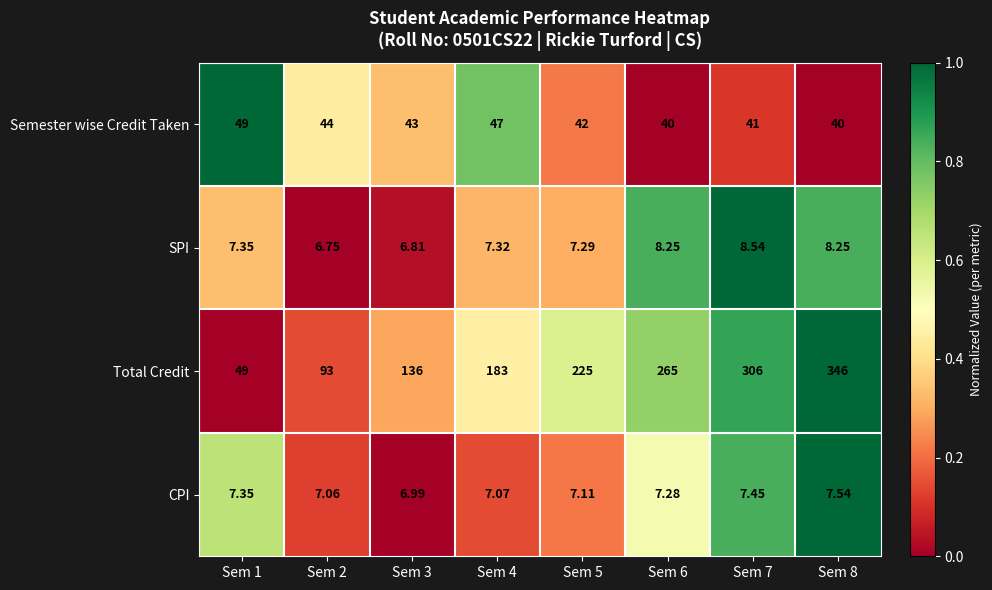

Is the value of Total Credit at Sem 7 greater than the value of SPI at Sem 8?

Yes